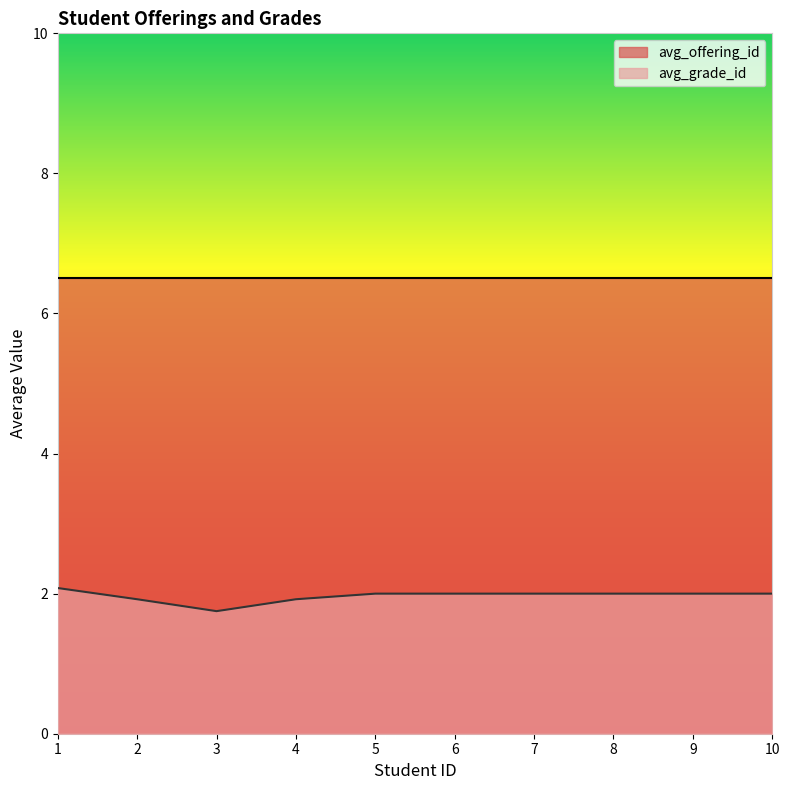

The value of avg_offering_id at 5 is 8.0. True or false?

False